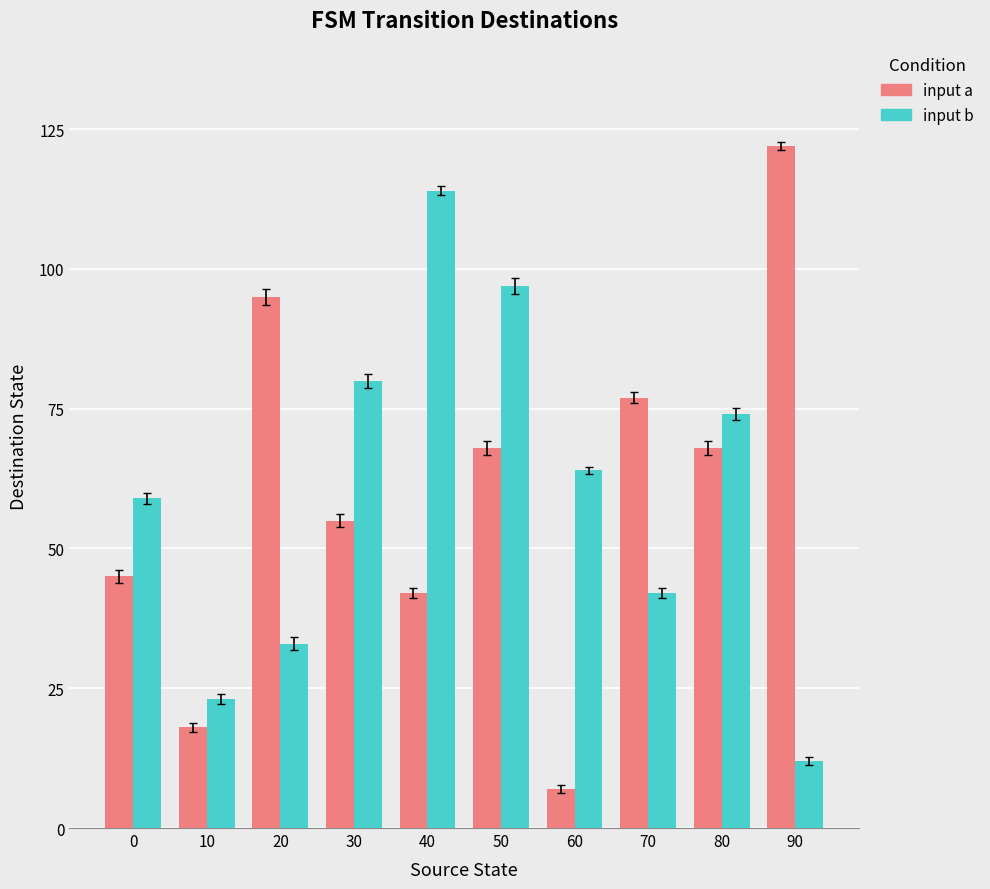

At 60, list the series in order from smallest to largest.

input a, input b